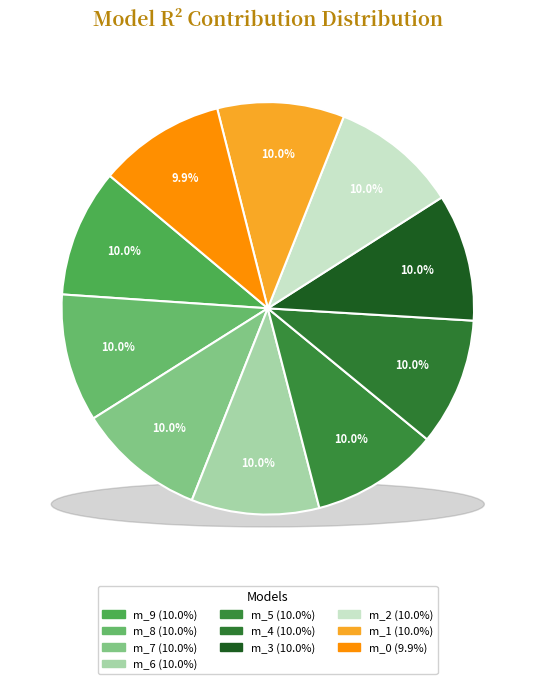

Is model_2_37_9 the majority of the pie?

No